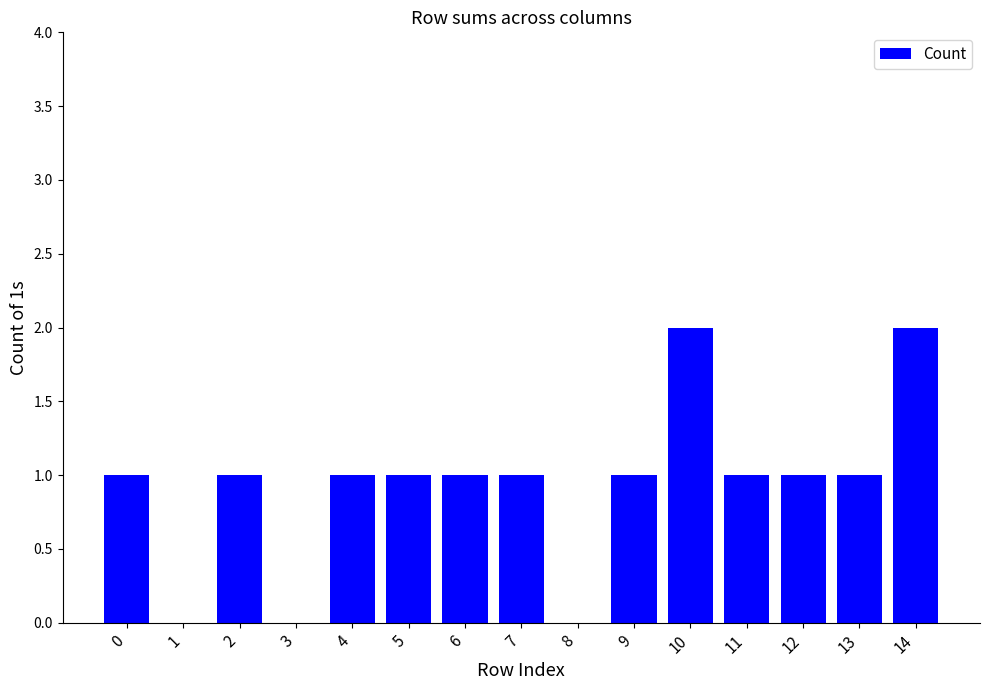

What is the change in value from 1 to 7?

+1